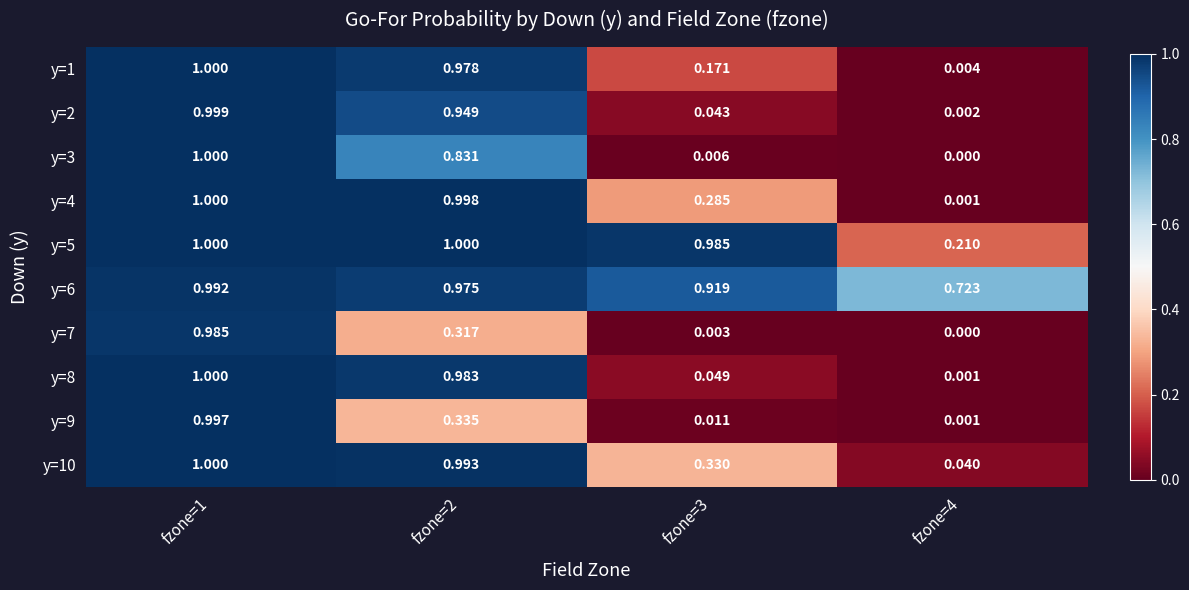

What is the total value across all series at fzone=1?

10.0